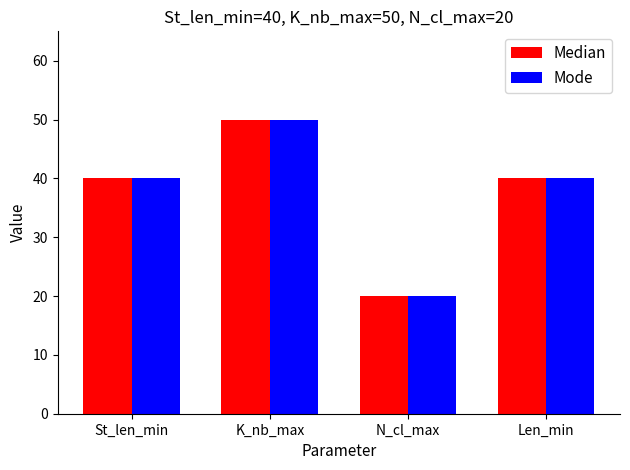

At how many categories does at least one series exceed 30?

3